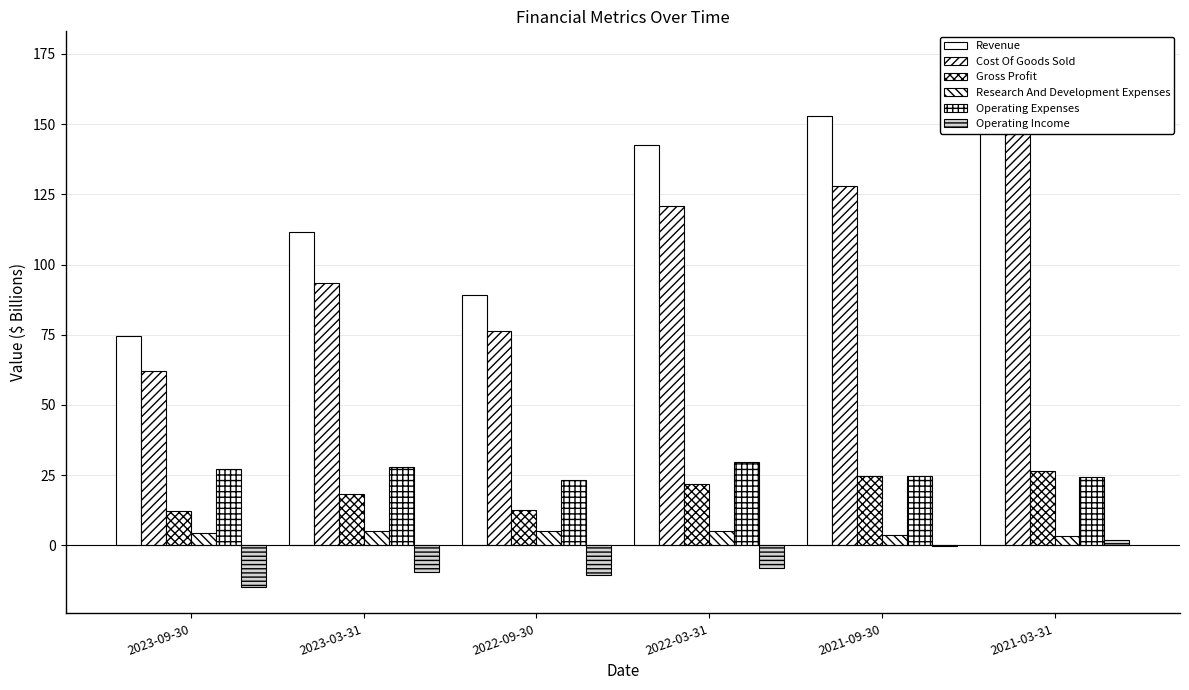

The Gross Profit series shows 18.4 at 2023-03-31. True or false?

True